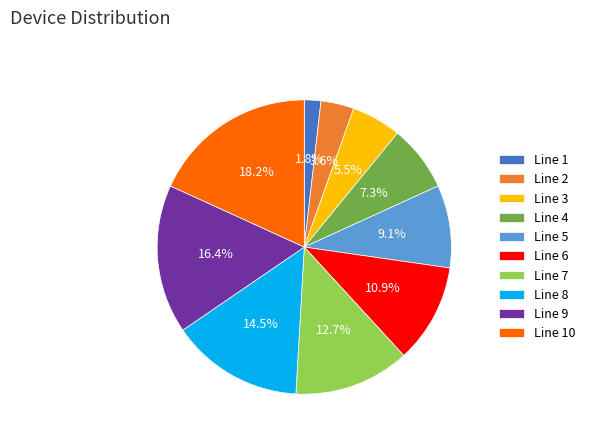

To the nearest percent, what portion does Line 4 represent?

7%